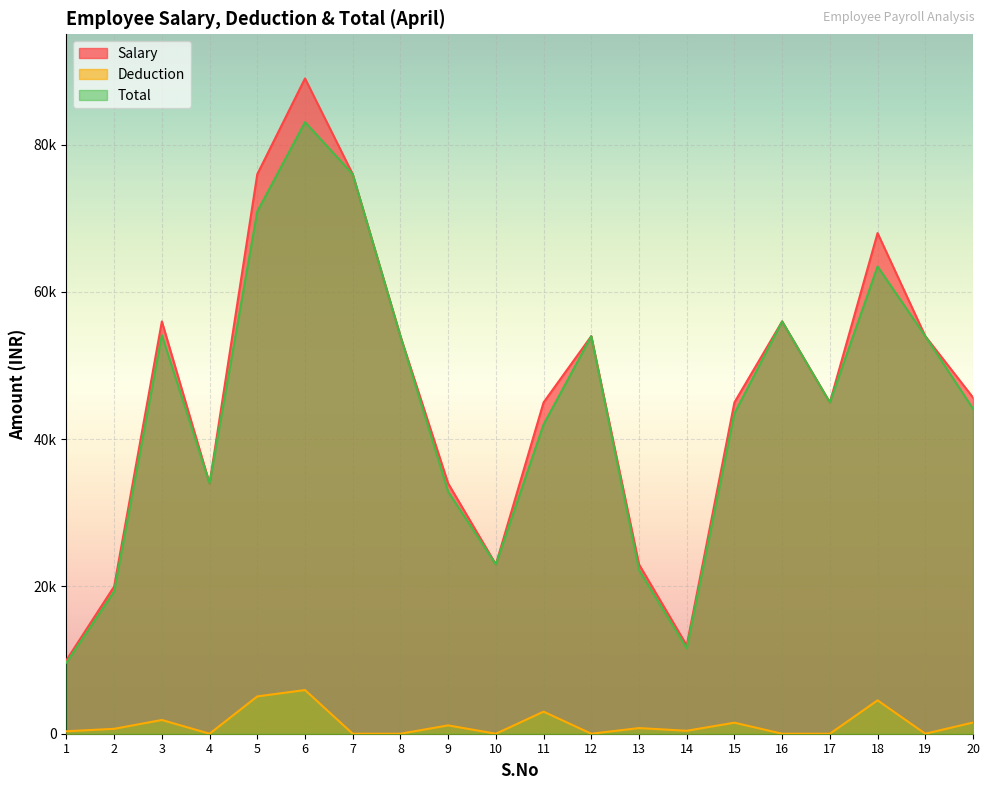

What are all the series names shown in the legend?

Salary, Deduction, Total